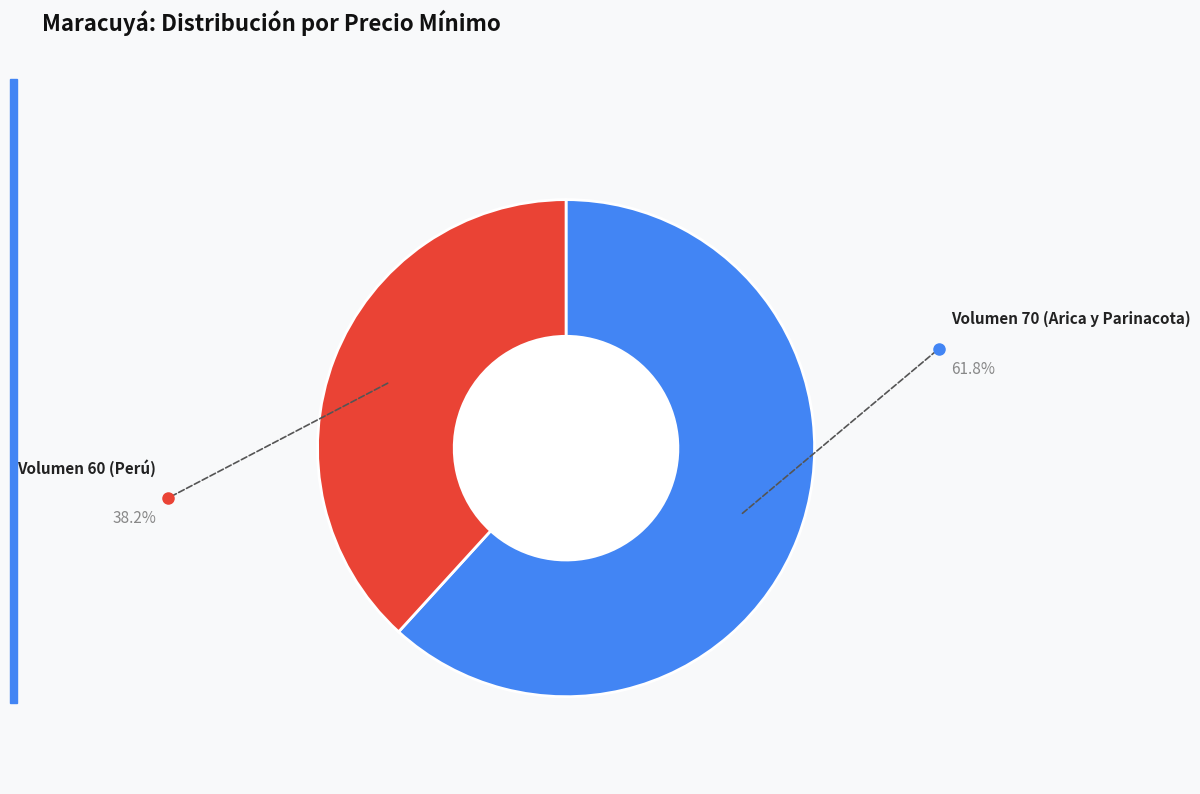

Is there any slice that represents more than half of the pie?

Yes